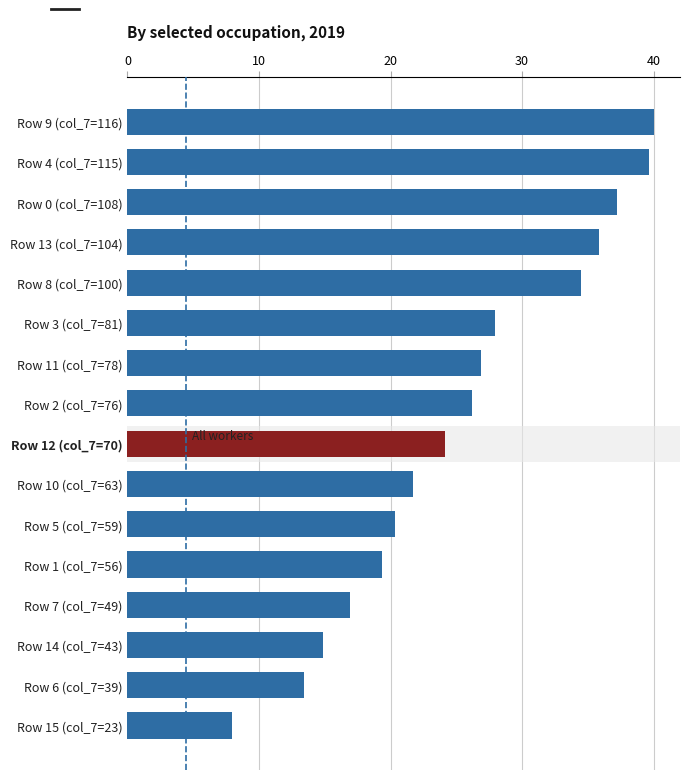

The chart shows a value of 24.1 at Row 6 (col_7=39). True or false?

False